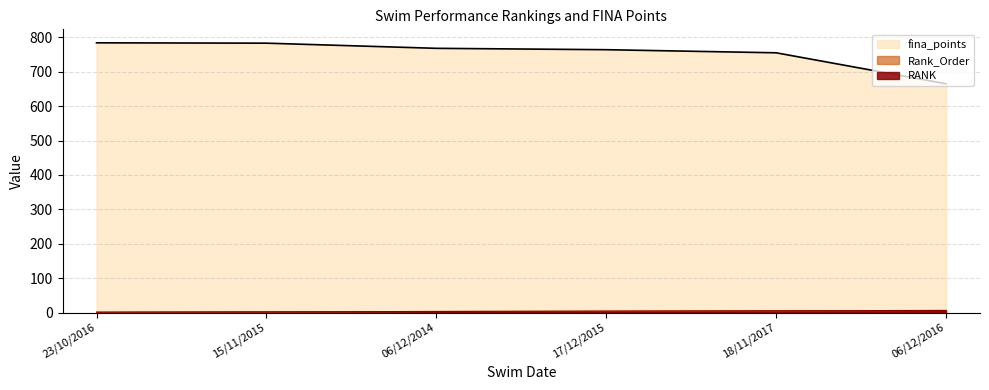

At 18/11/2017, list the series in order from smallest to largest.

RANK, Rank_Order, fina_points